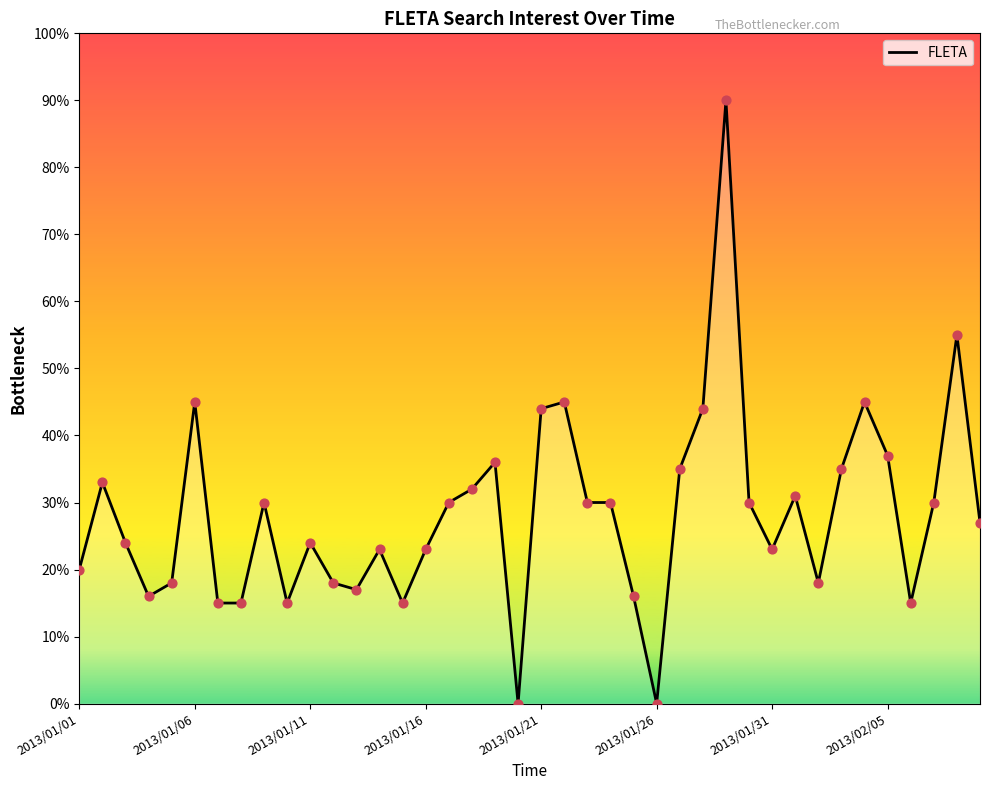

What is the maximum value shown in the chart?

90